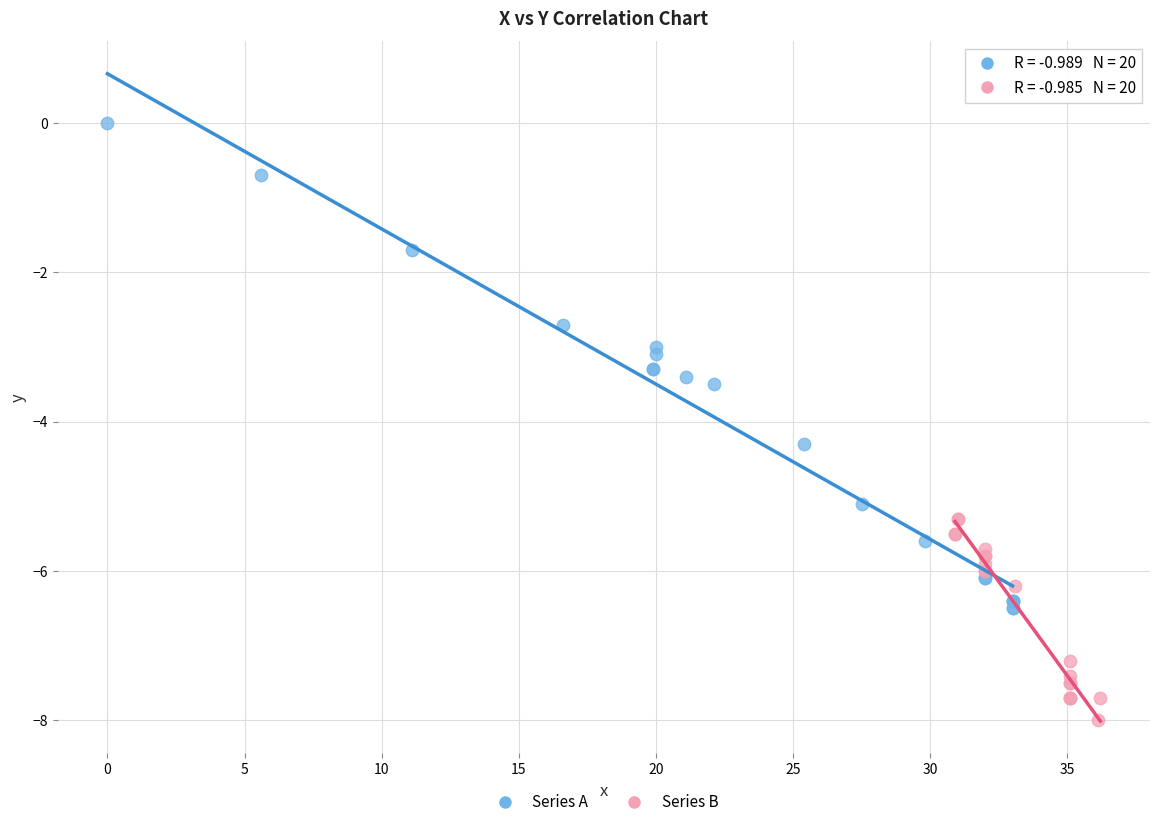

Which series reaches the maximum Y coordinate?

Series A